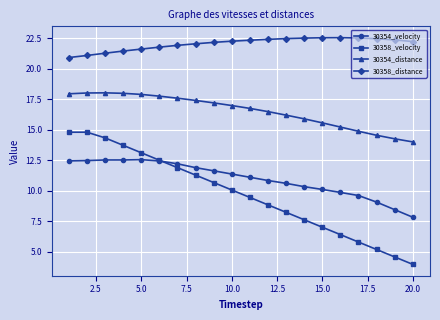

What is the value of the 30354_distance point at the 17th from the left?

14.9